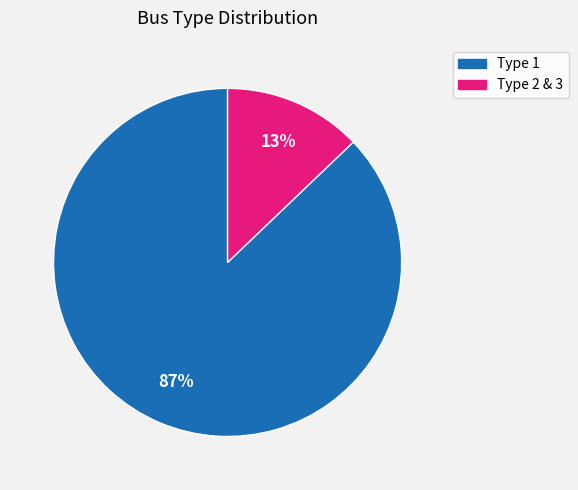

Which has a higher value, Type 2 & 3 or Type 1?

Type 1